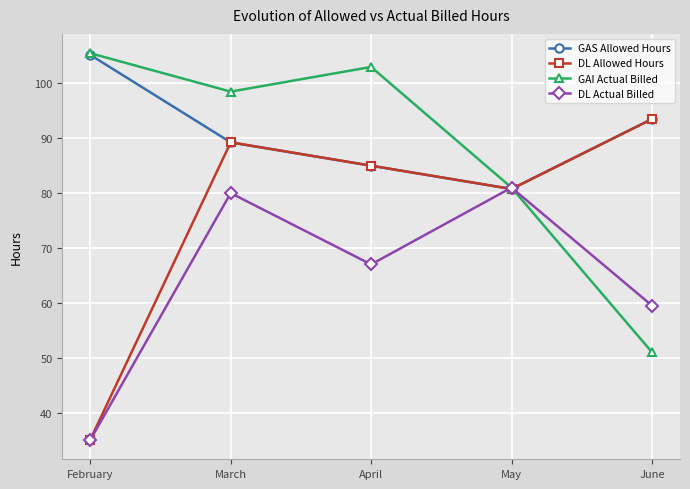

Between March and April, which series saw the biggest shift?

DL Actual Billed